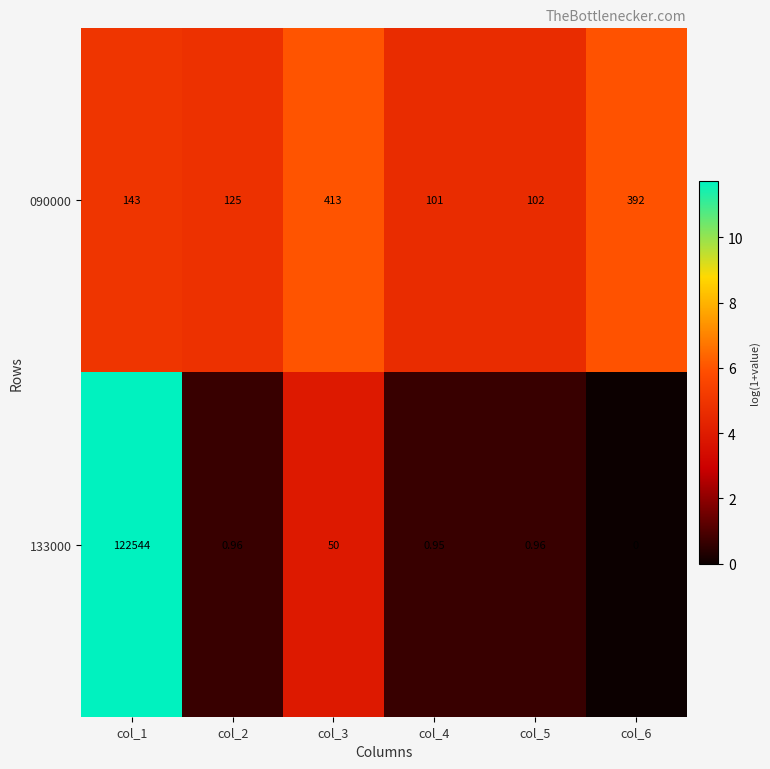

Is the value of 133000 at col_6 greater than the value of 090000 at col_3?

No